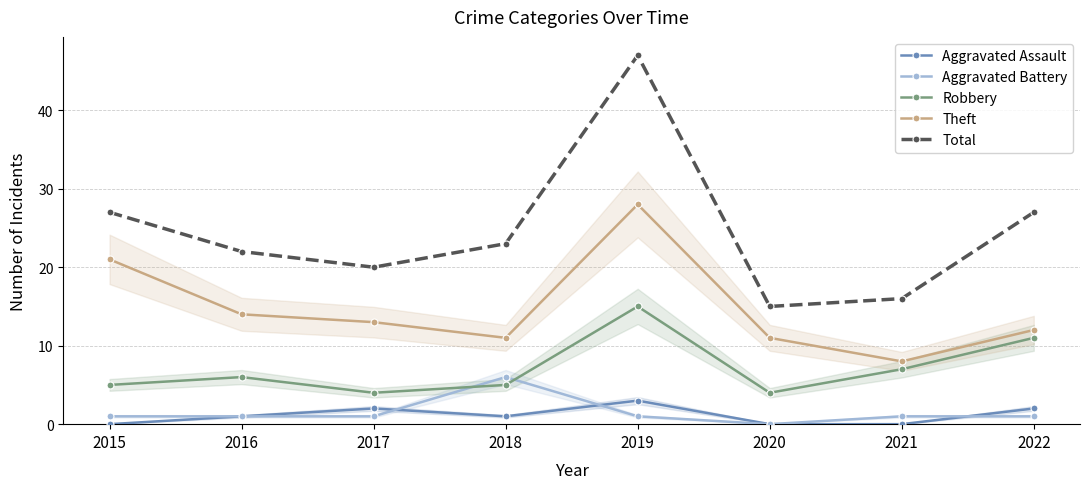

What are all the series names shown in the legend?

Aggravated Assault, Aggravated Battery, Robbery, Theft, Total